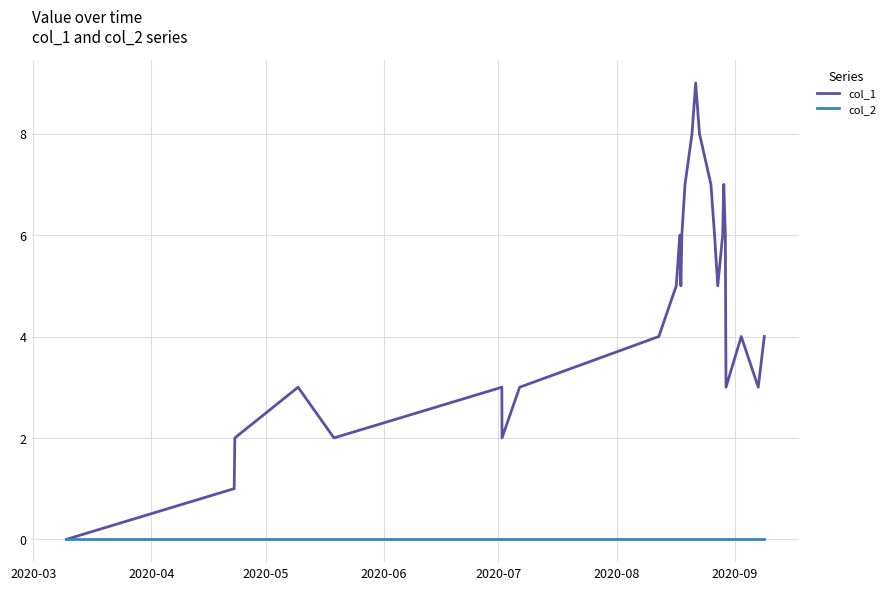

List the series in order of their overall mean, highest first.

col_1, col_2